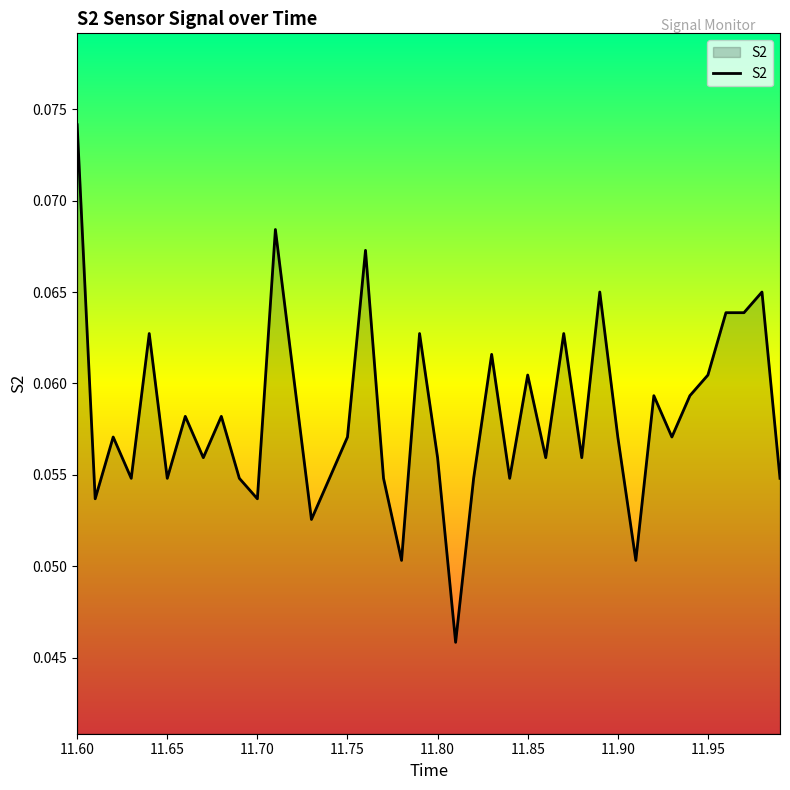

Reading right to left, transcribe all the data shown in this chart.

0.1	0.1	0.1	0.1	0.1	0.1	0.1	0.1	0.1	0.1	0.1	0.1	0.1	0.1	0.1	0.1	0.1	0.1	0.0	0.1	0.1	0.1	0.1	0.1	0.1	0.1	0.1	0.1	0.1	0.1	0.1	0.1	0.1	0.1	0.1	0.1	0.1	0.1	0.1	0.1